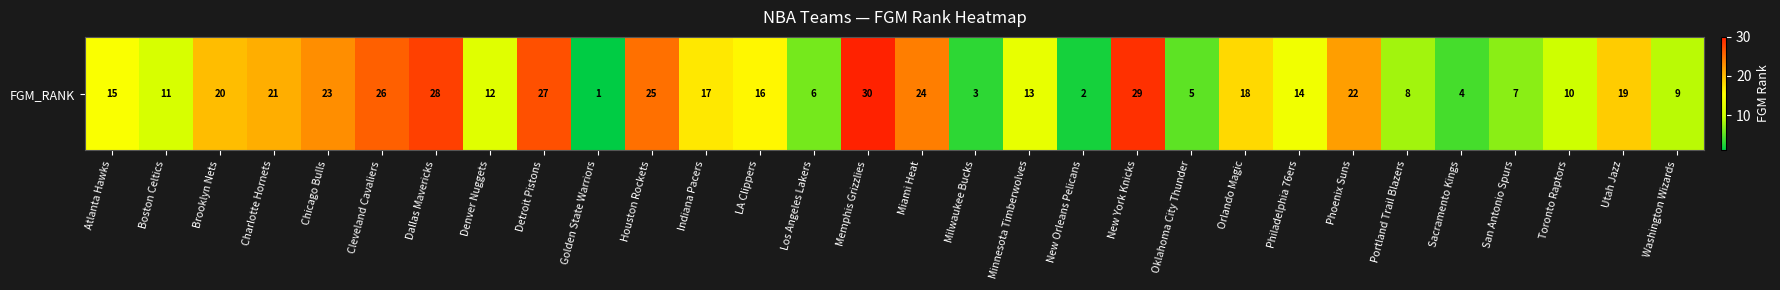

Read the value at Milwaukee Bucks.

3